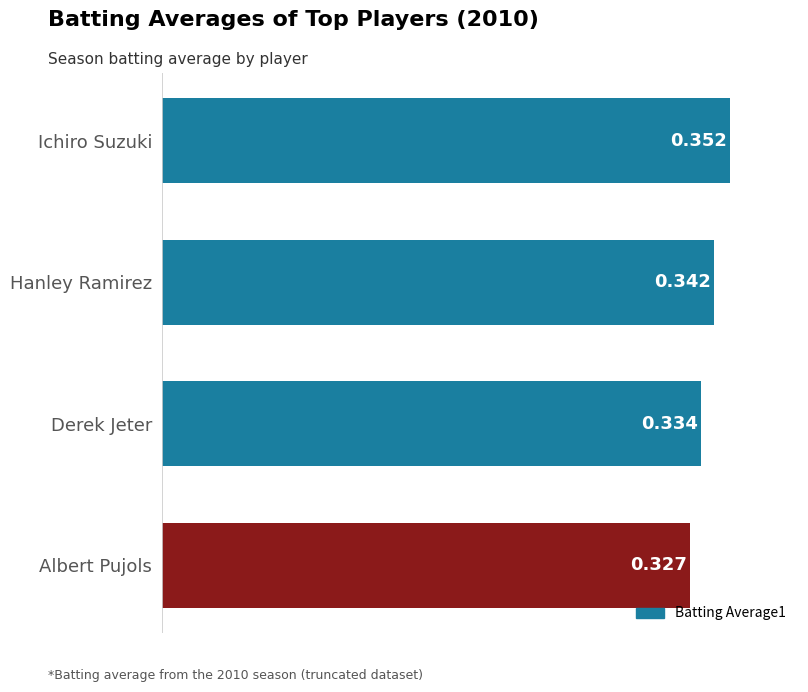

Where is the data nearest to the value 0?

Albert Pujols